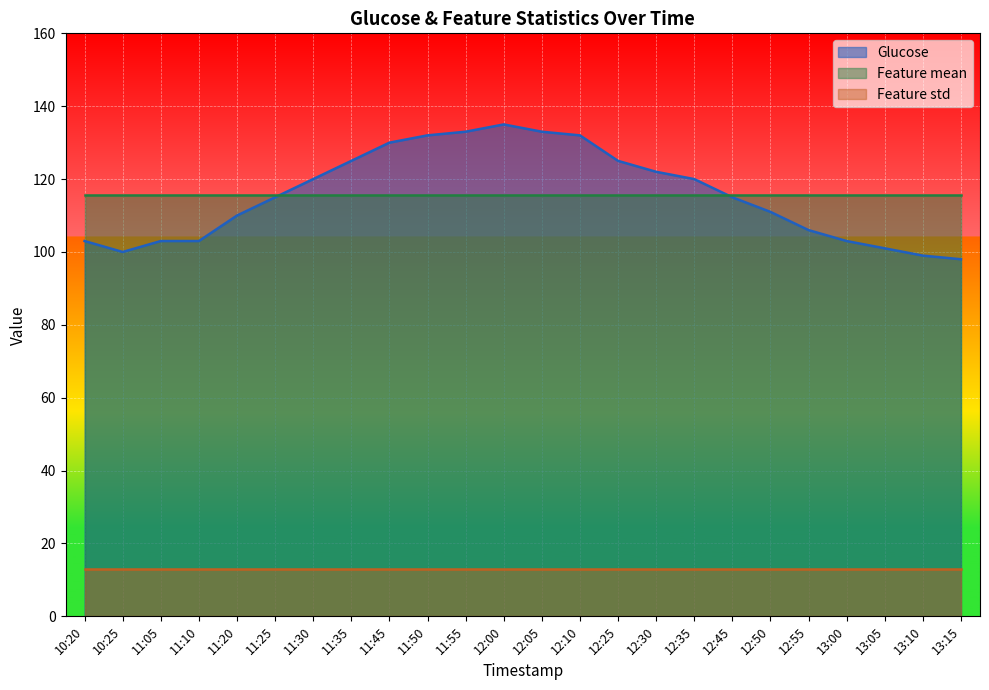

What is the spread (max minus min) of values at 13:00?

102.7